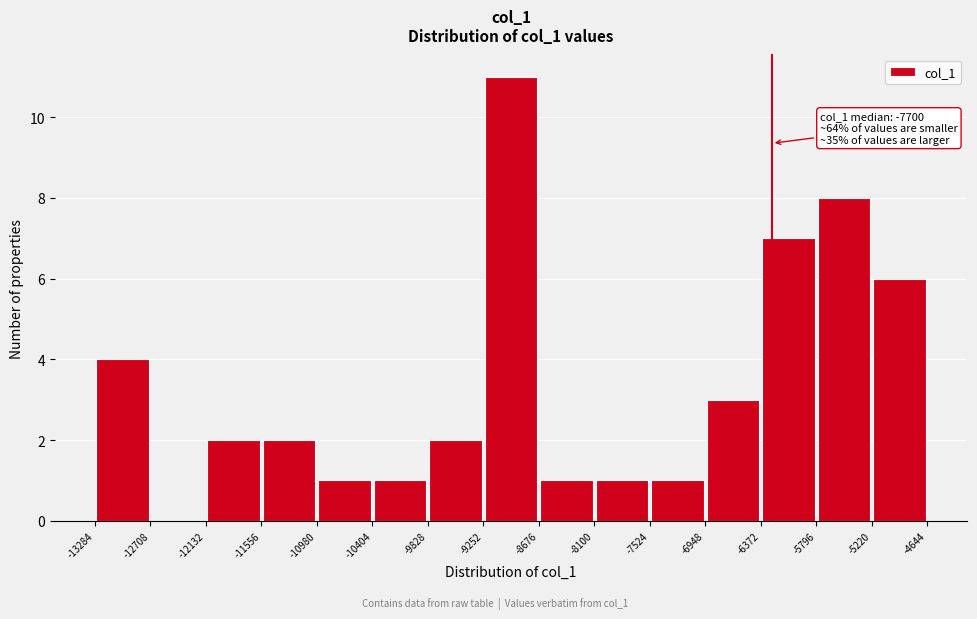

Which range on the x-axis has the tallest bar?

-9252 to -8676